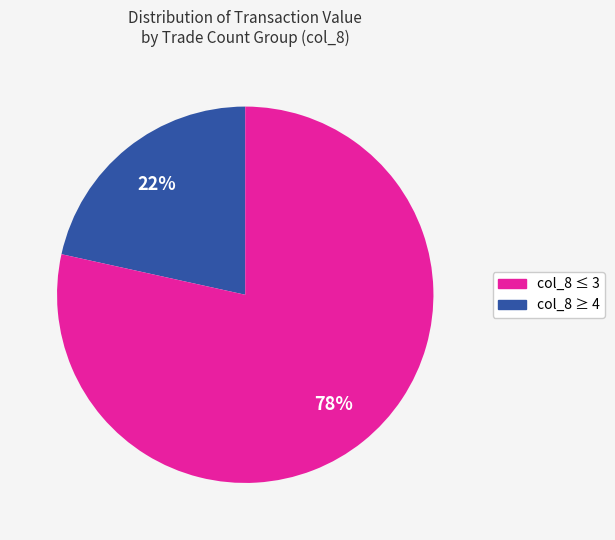

Count the number of slices in the pie.

2